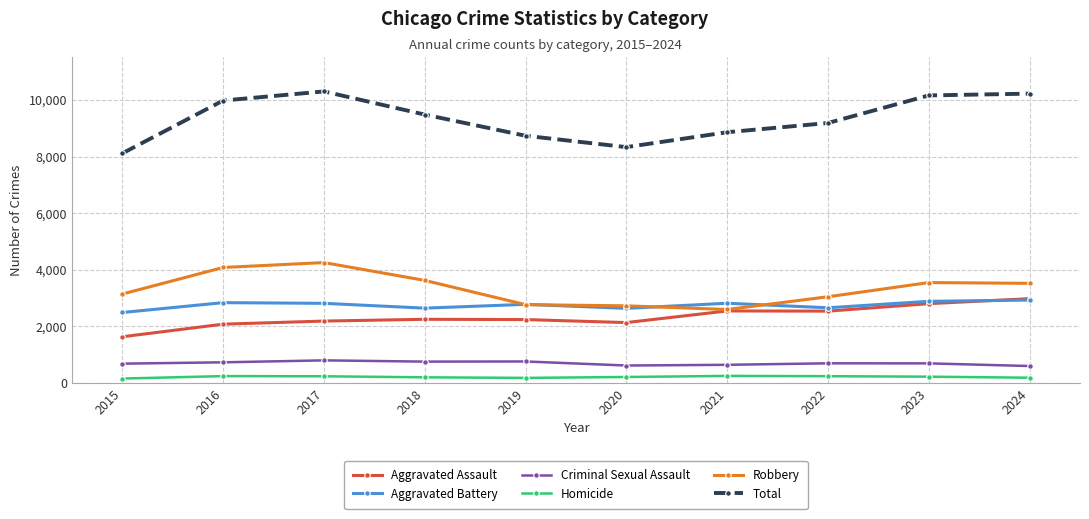

Between 2015 and 2016, which series saw the biggest shift?

Total